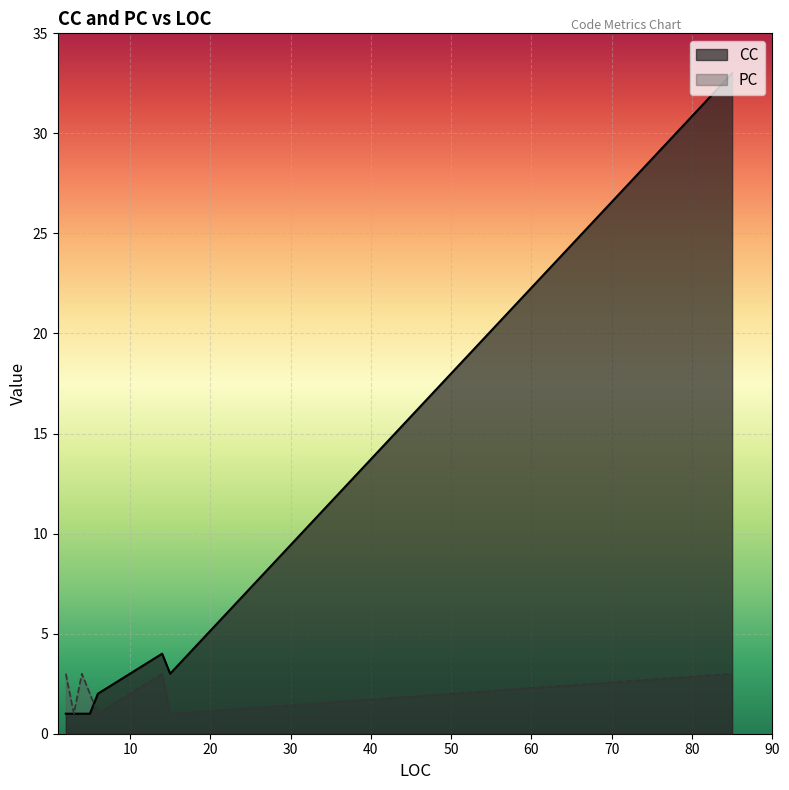

Count the number of data series in this chart.

2